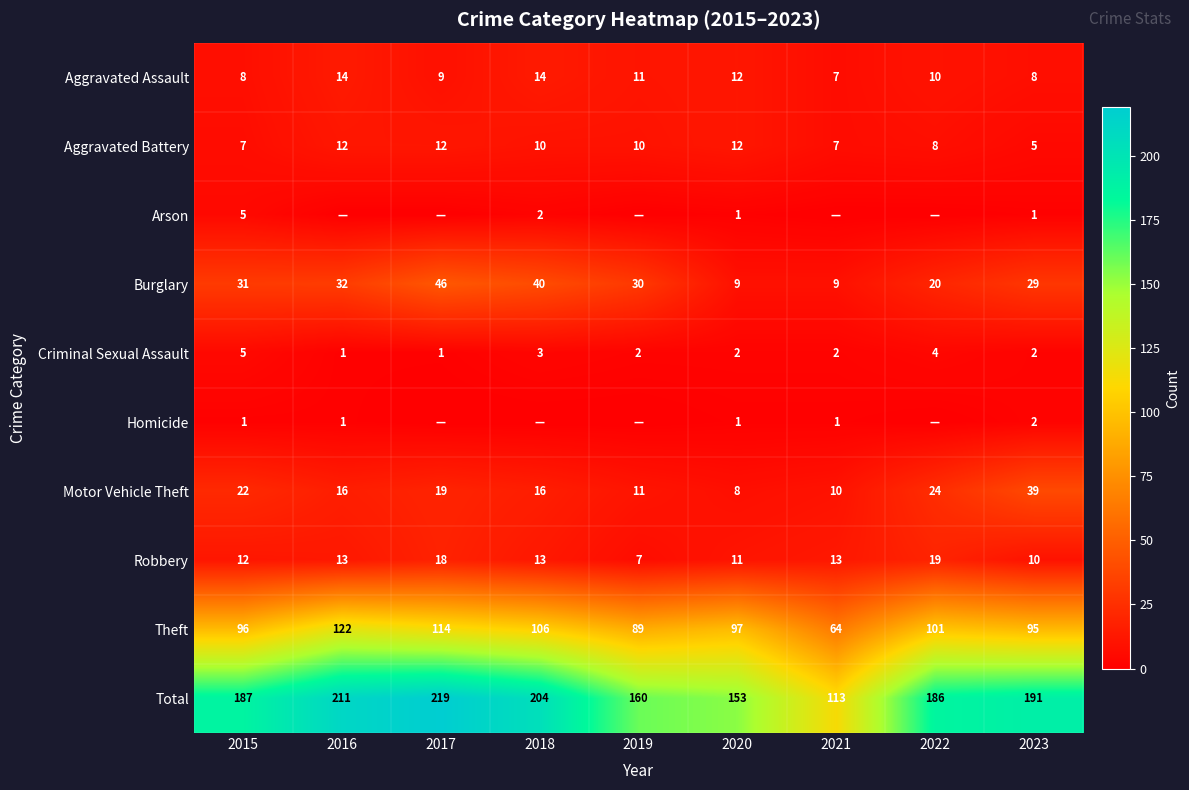

Is the value of Aggravated Battery at 2021 greater than the value of Homicide at 2018?

Yes